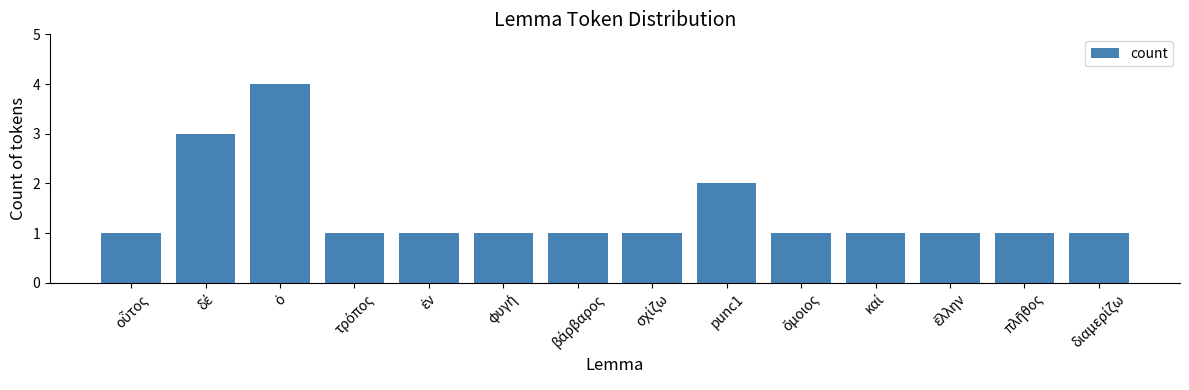

What is the value of the 11th bar from the left?

1